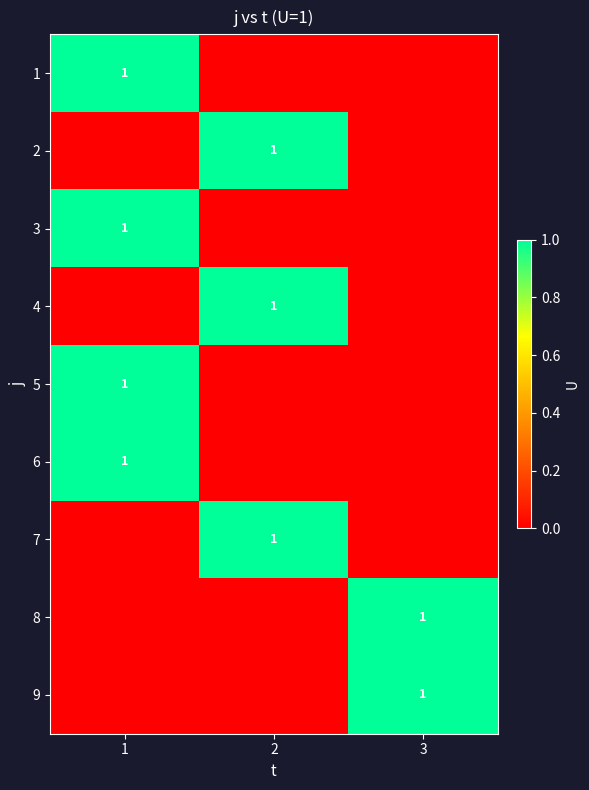

Is it true that 6 equals 0 at 1?

False